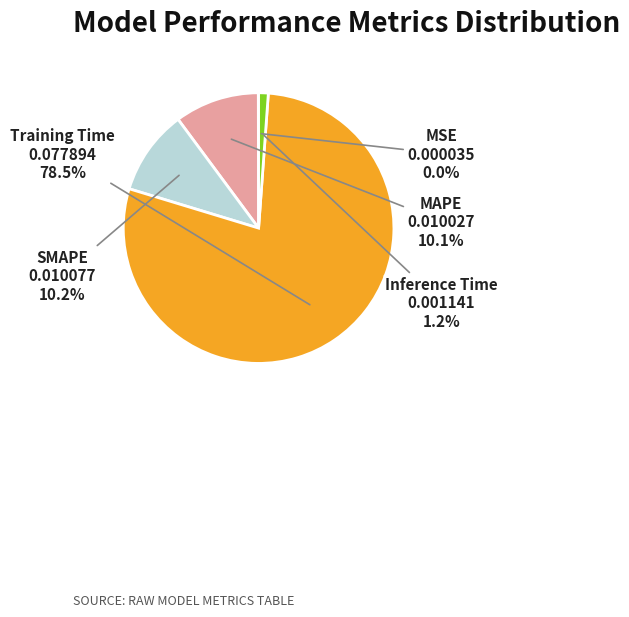

Which slice is the largest?

Training Time